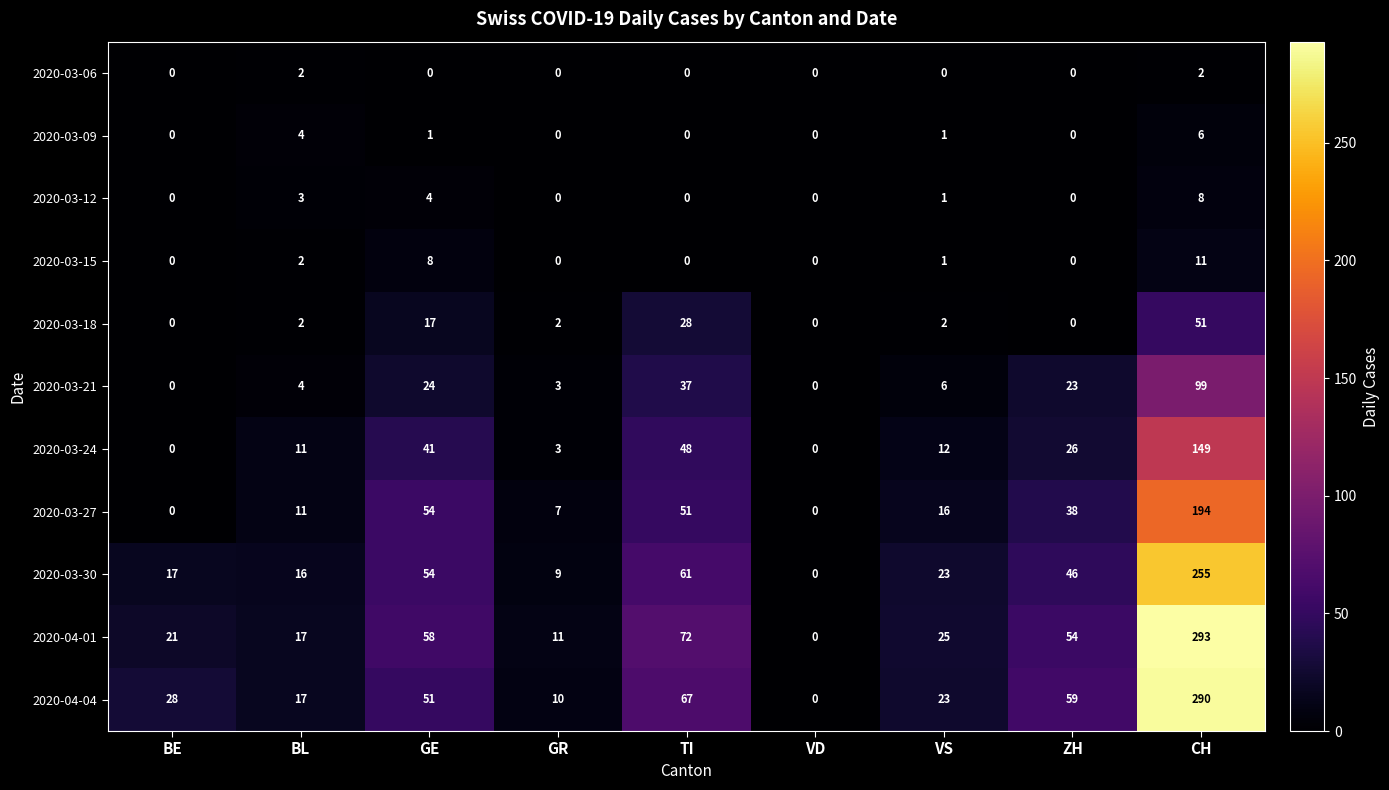

List the series in order of their peak value, highest first.

2020-04-01, 2020-04-04, 2020-03-30, 2020-03-27, 2020-03-24, 2020-03-21, 2020-03-18, 2020-03-15, 2020-03-12, 2020-03-09, 2020-03-06